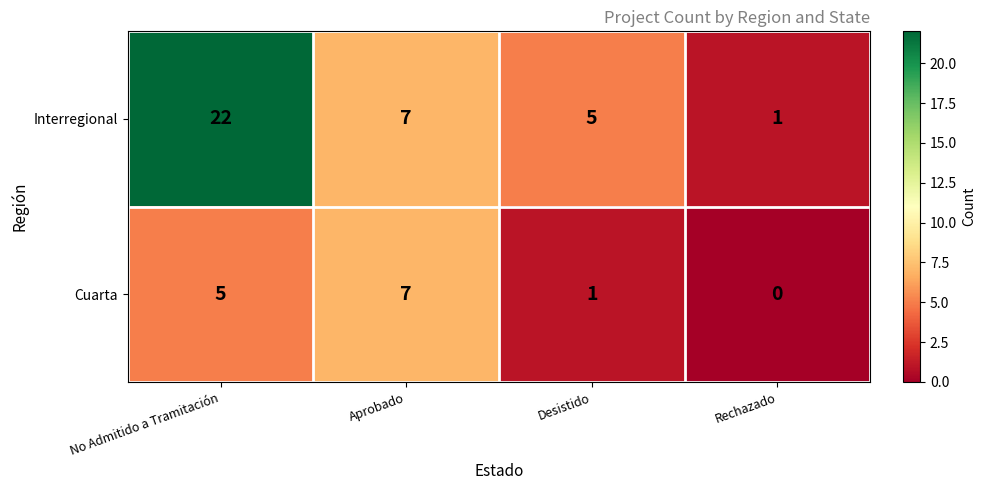

List the labels in order of Interregional value, largest first.

No Admitido a Tramitación, Aprobado, Desistido, Rechazado